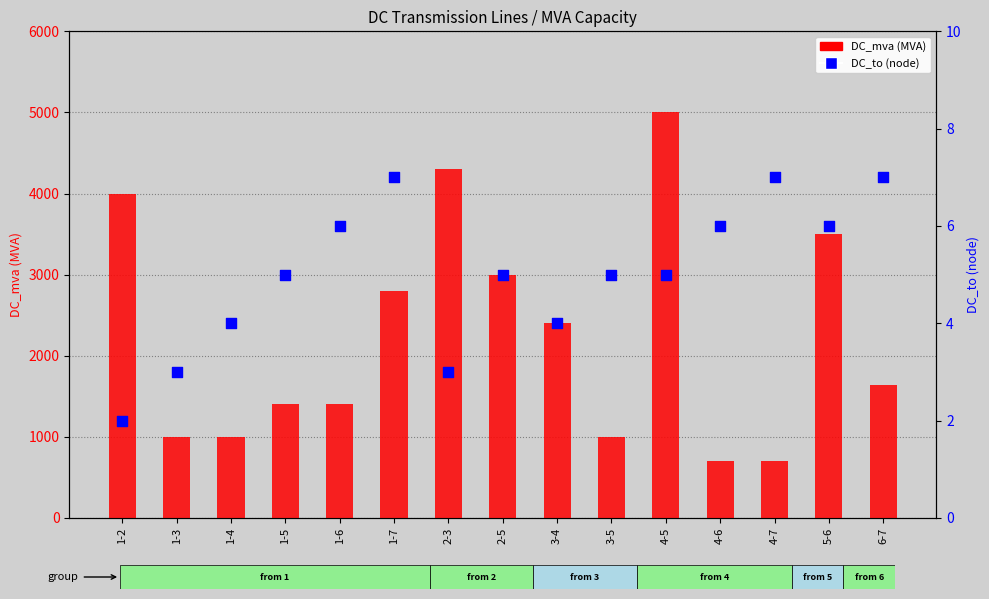

Which series has the largest Y range (max minus min)?

DC_mva (MVA)